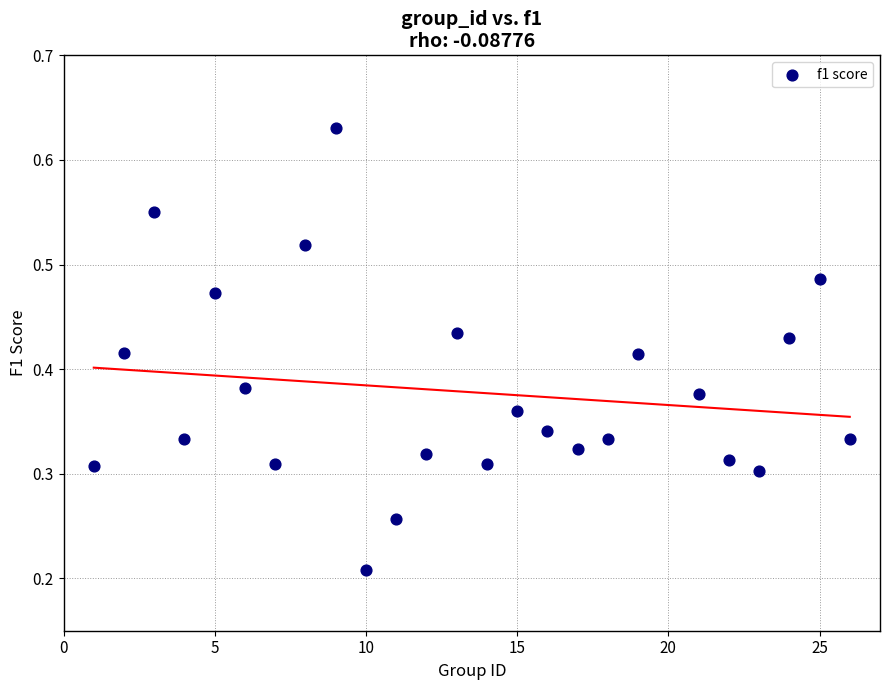

What is the range of X values (max minus min)?

25.0